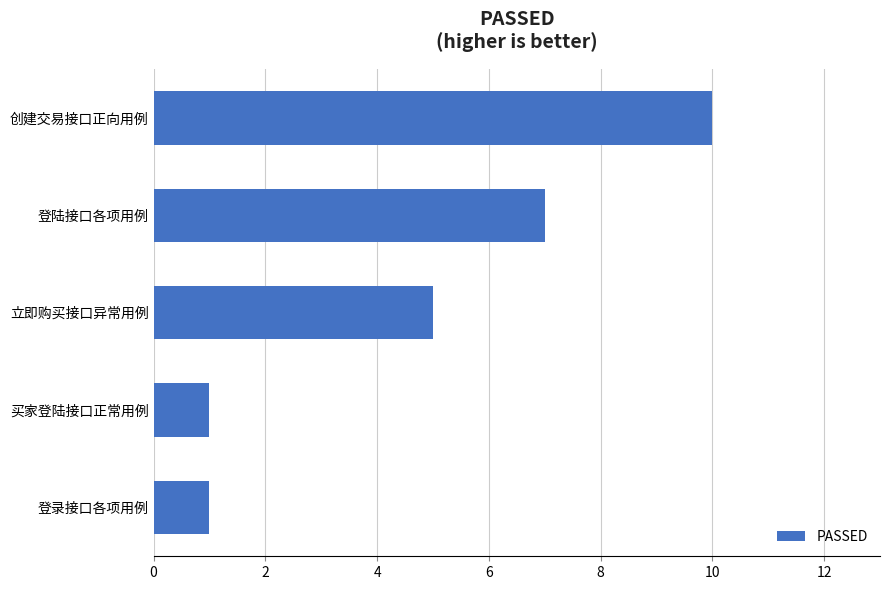

What is the minimum value shown in the chart?

1